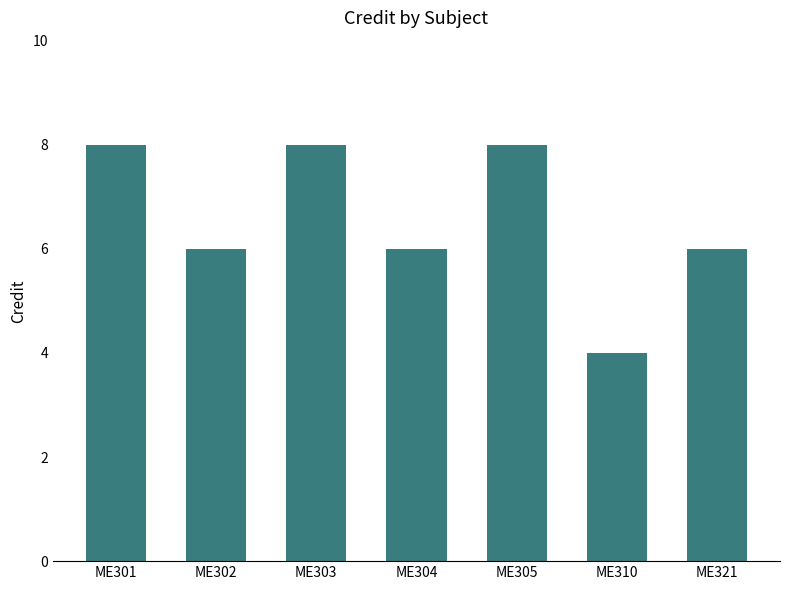

Does the chart contain any negative values?

No